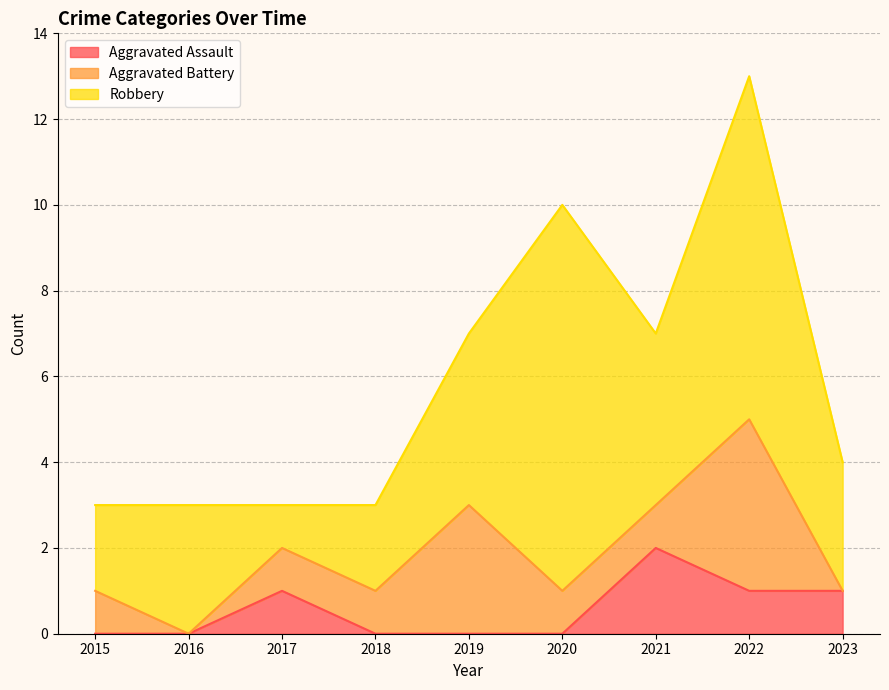

What is the highest value of the Aggravated Battery series?

4